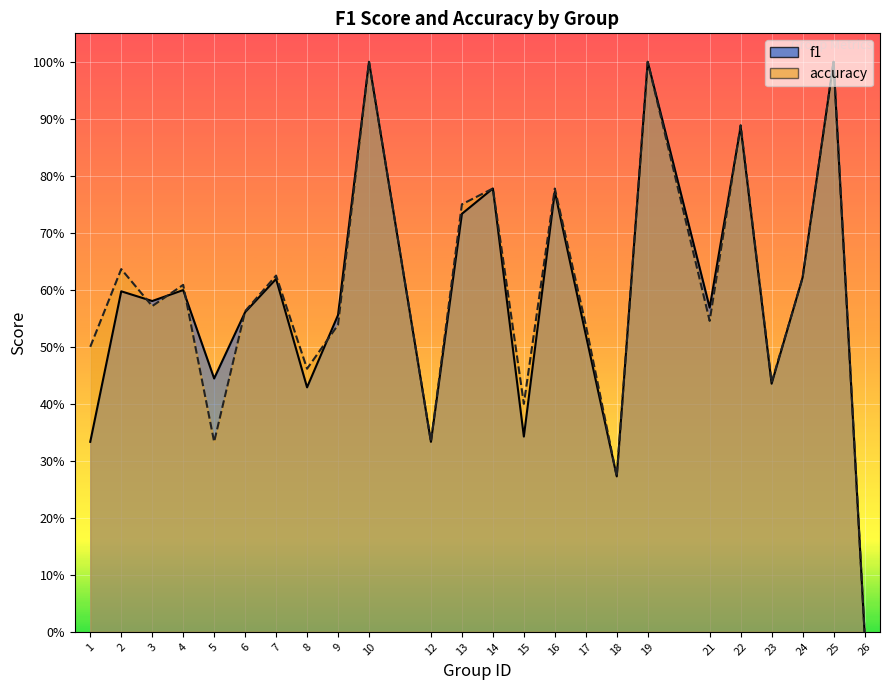

In accuracy, how many points are lower than both neighbors (excluding endpoints)?

8